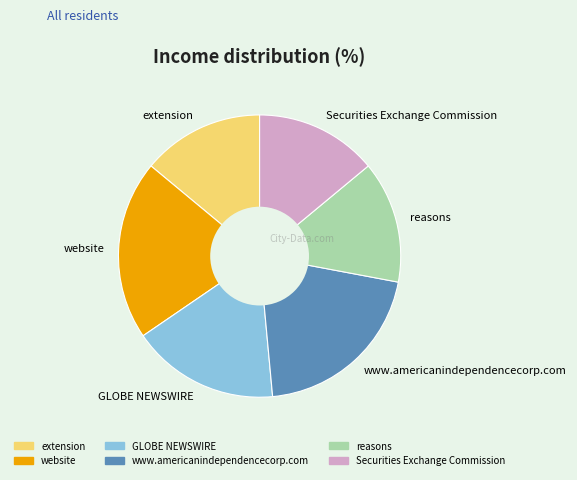

Between www.americanindependencecorp.com and Securities Exchange Commission, which is larger?

www.americanindependencecorp.com